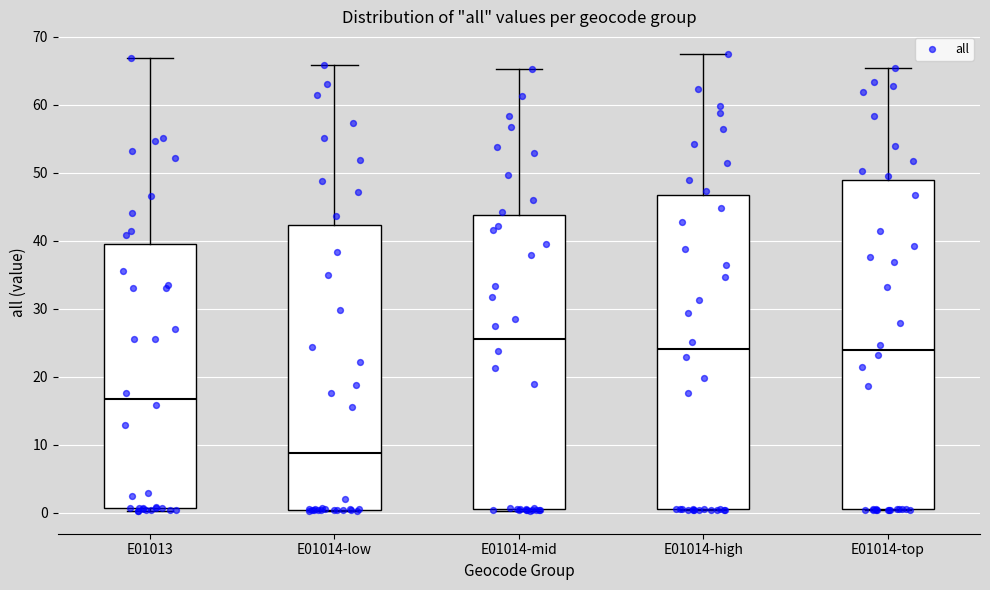

Reading left to right, read every box against the y-axis: the position of its median line, the range the box covers, and the ends of its whiskers. The values are not printed on the chart, so give them approximately, as read against the axis.

E01013: median 17, box 1 to 40, whiskers 0 to 67
E01014-low: median 9, box 0 to 42, whiskers 0 to 66
E01014-mid: median 26, box 0 to 44, whiskers 0 to 65
E01014-high: median 24, box 0 to 47, whiskers 0 to 67
E01014-top: median 24, box 0 to 49, whiskers 0 to 65